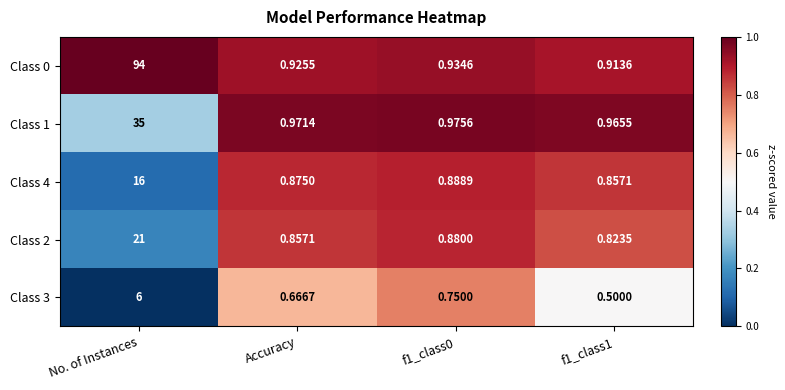

At which category is the sum across all series the highest?

No. of Instances